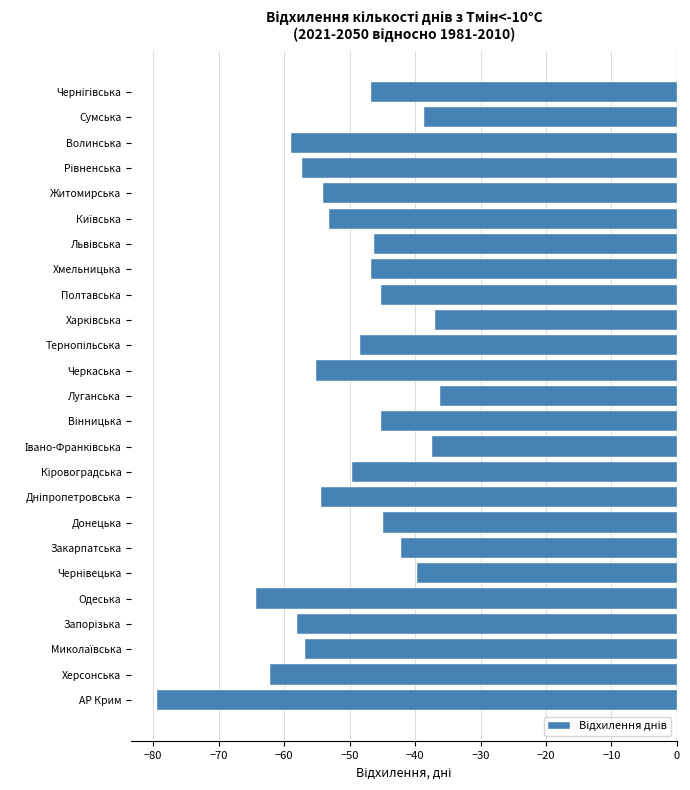

Reading top to bottom, what are all the values shown in this chart?

-46.7	-38.7	-58.9	-57.2	-54.0	-53.1	-46.2	-46.7	-45.2	-37.0	-48.4	-55.2	-36.2	-45.2	-37.4	-49.6	-54.4	-44.8	-42.2	-39.7	-64.3	-58.1	-56.8	-62.1	-79.4